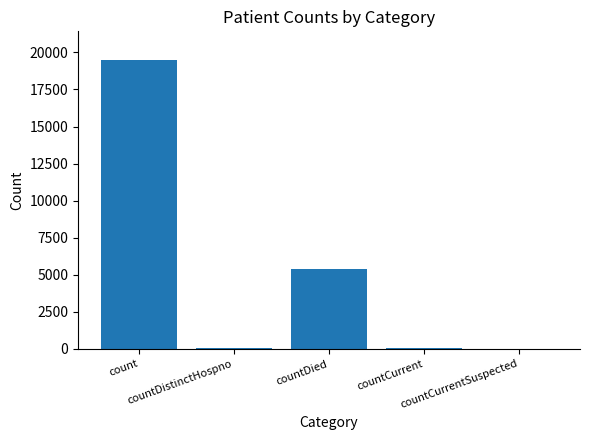

What is the greatest value displayed?

19477